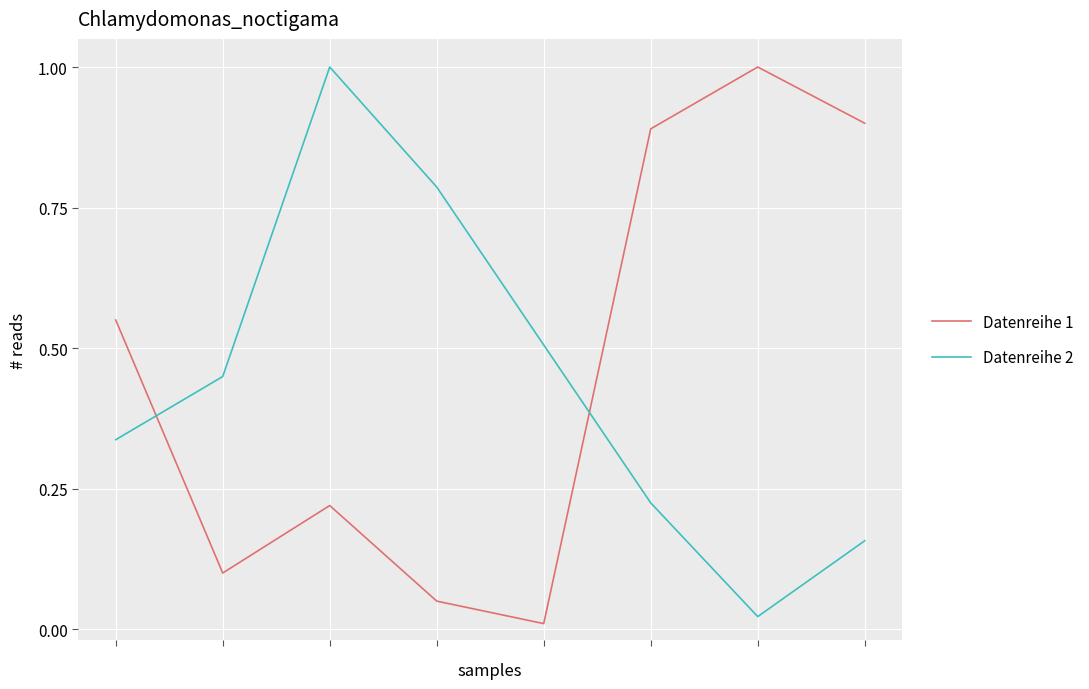

What is the highest value of the Datenreihe 1 series?

1.0